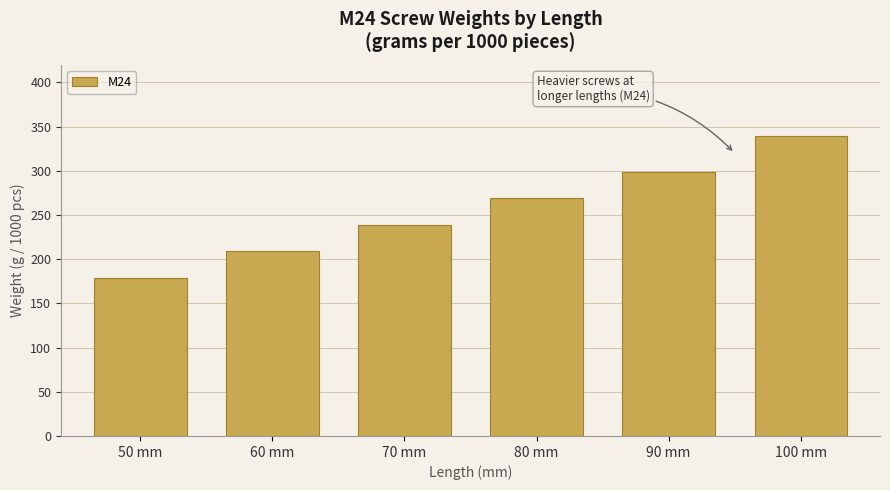

What is the change in value from 80 mm to 100 mm?

+71